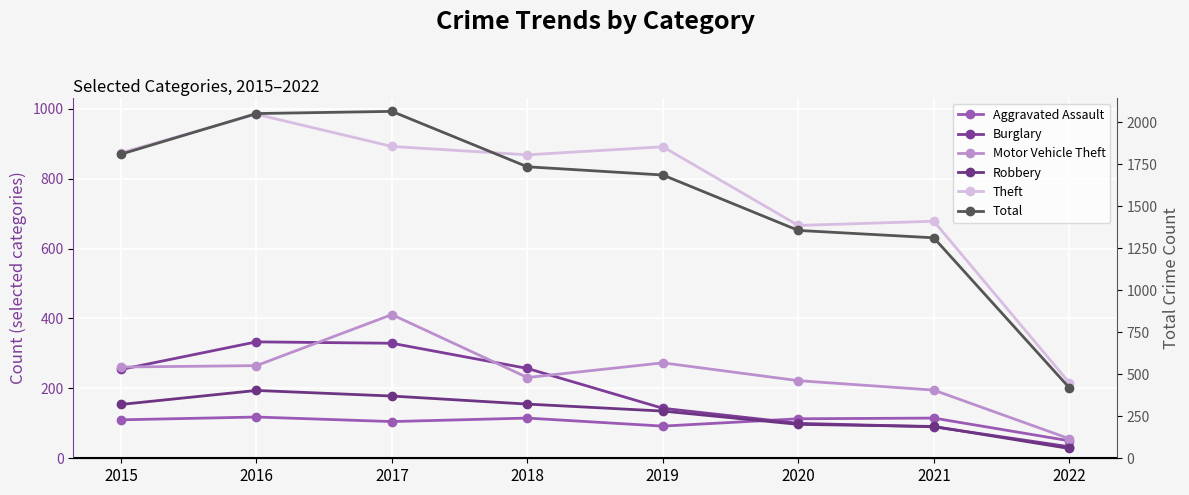

Is it true that Burglary equals 329 at 2017?

True